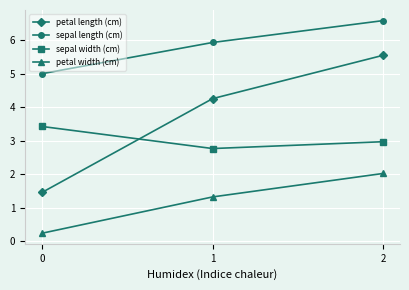

What is the average value of the sepal length (cm) series?

5.8